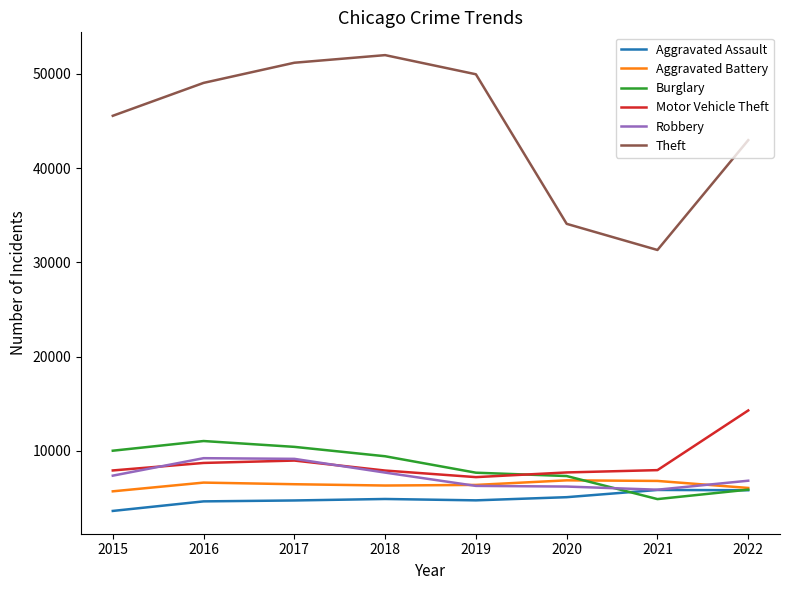

What value does the Robbery series have at 2015, to the nearest 100?

7400